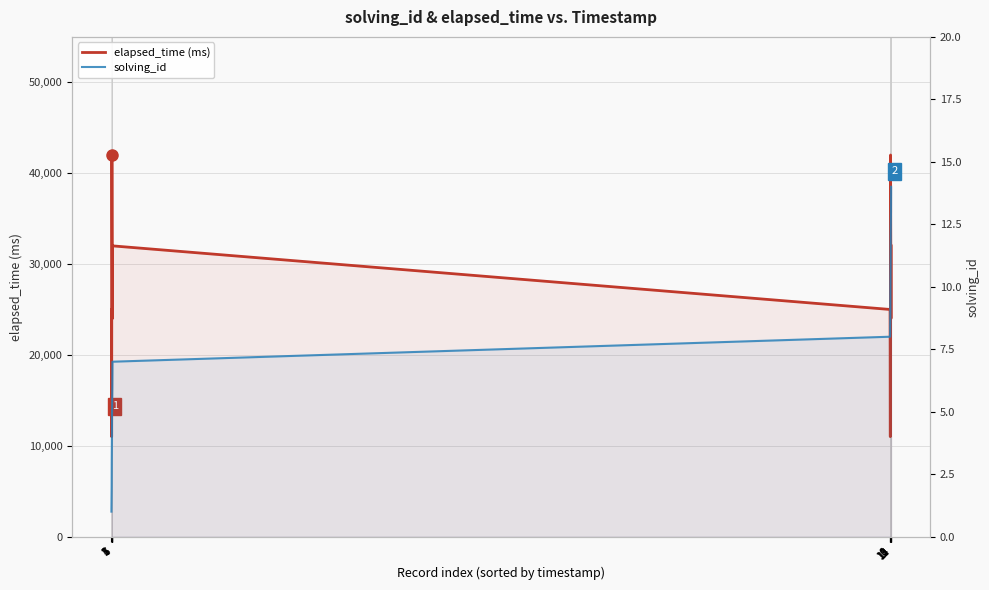

In elapsed_time (ms), how many points are lower than both neighbors (excluding endpoints)?

4